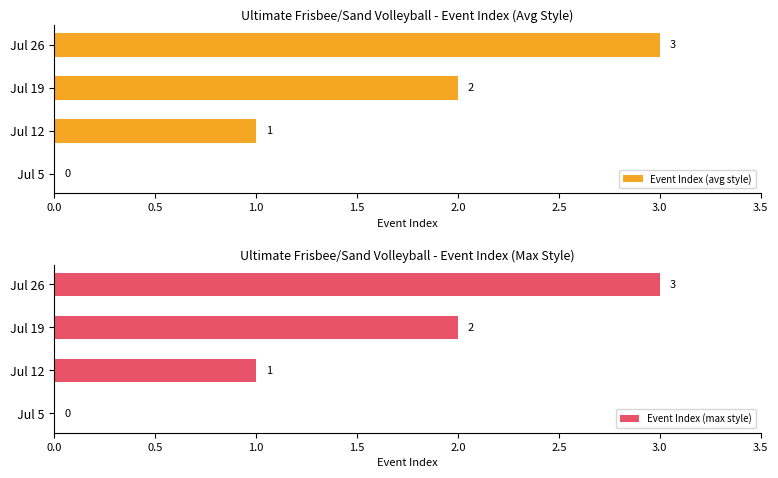

List the series in order of their peak value, lowest first.

Event Index (avg style), Event Index (max style)